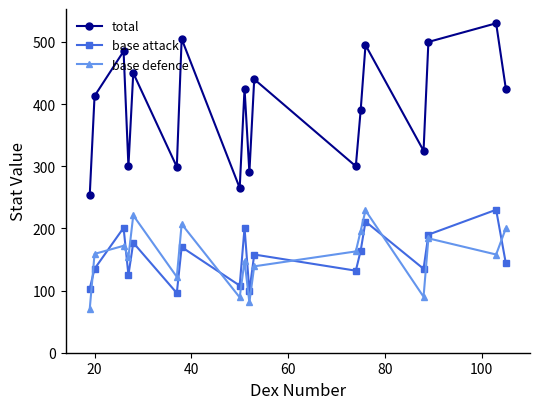

What is the difference between the maximum and second lowest values in the base attack series?

131